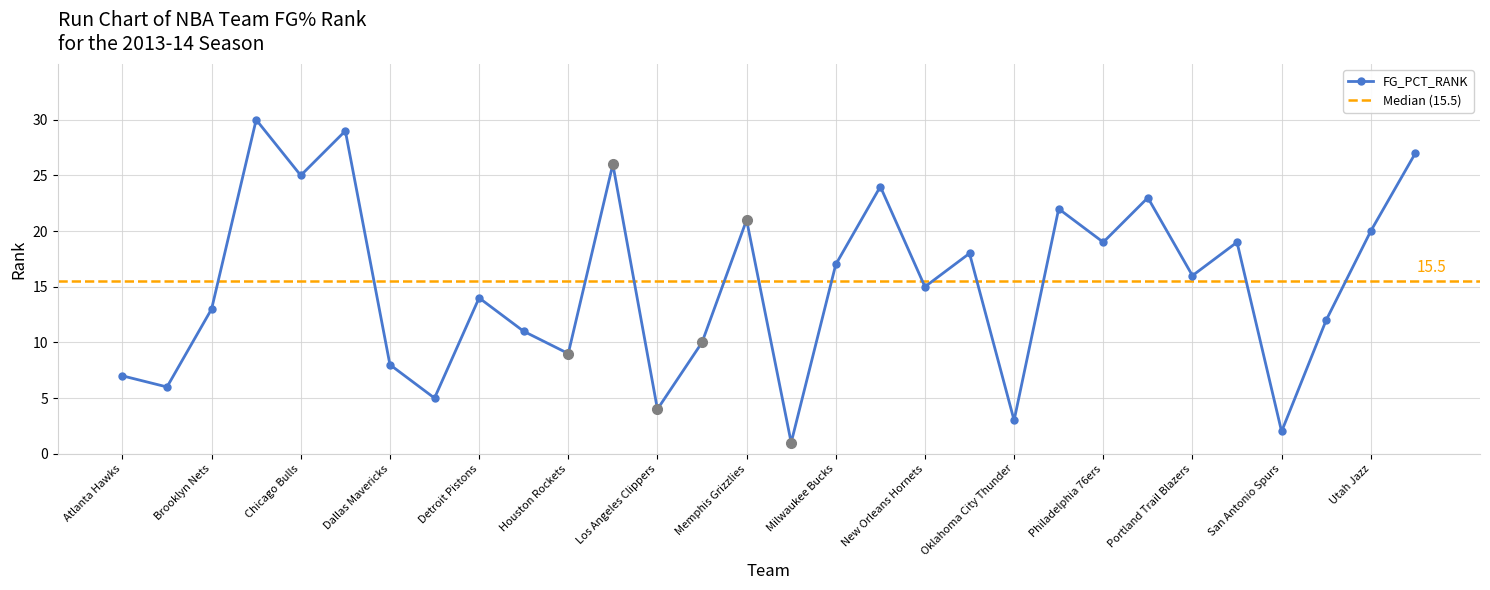

How many interior local peaks does the FG_PCT_RANK series have?

10